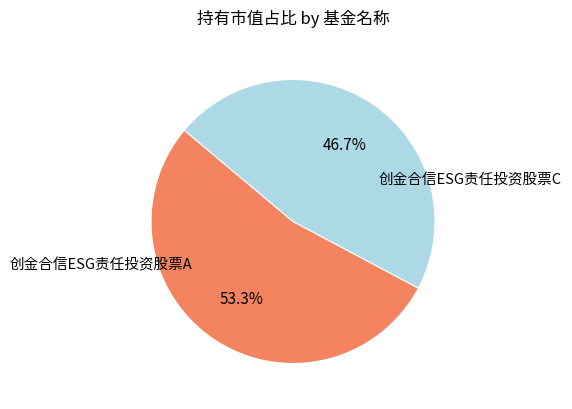

Is there any slice that represents more than half of the pie?

Yes